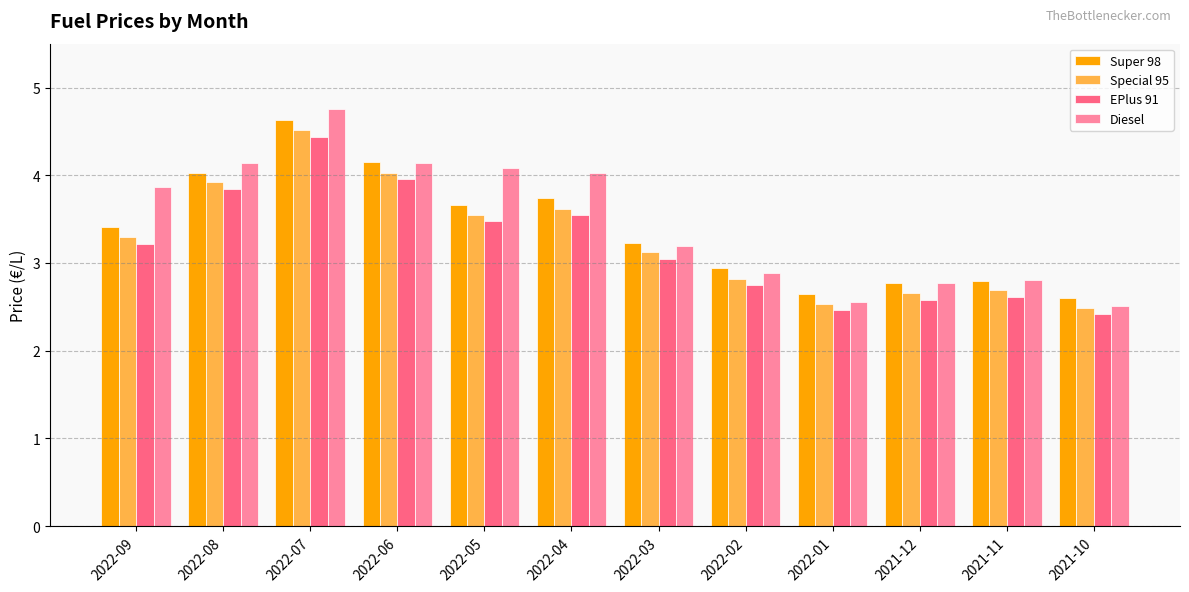

What is the minimum value shown in the chart?

2.4